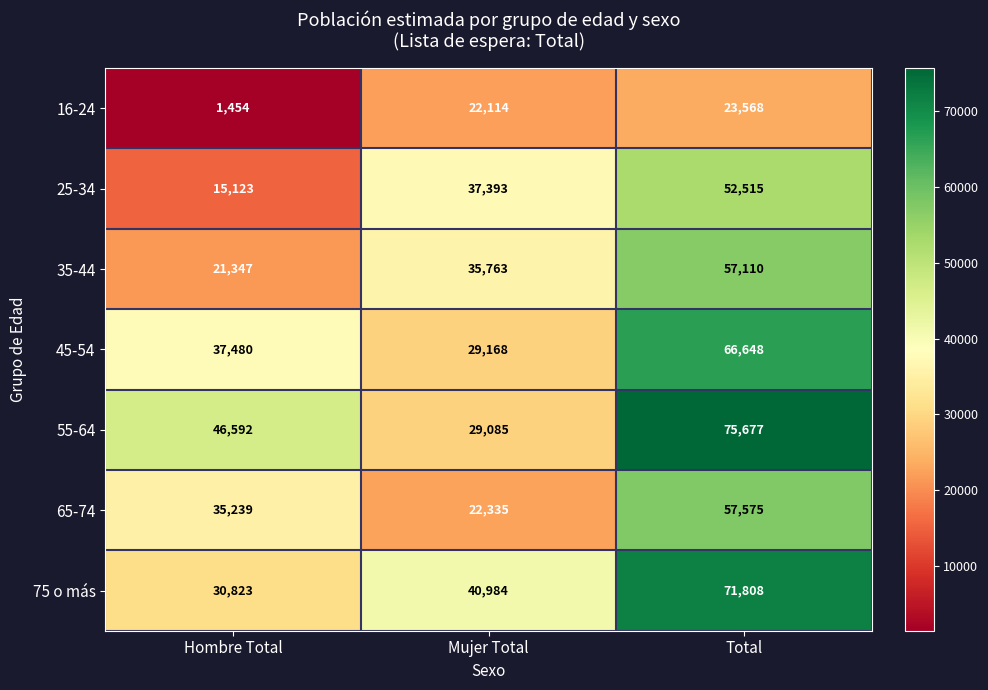

The 25-34 series shows 37393 at Mujer Total. True or false?

True